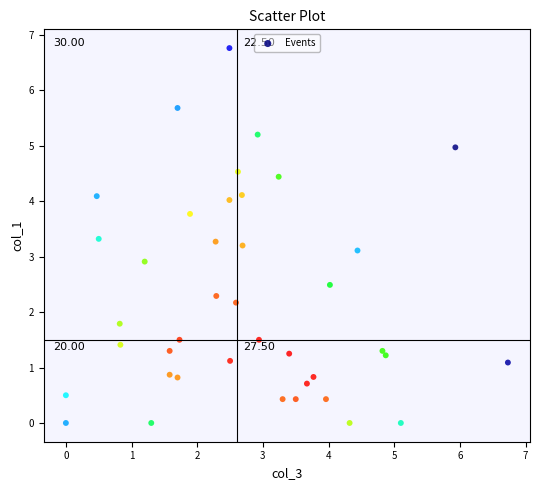

What is the range of Y values (max minus min)?

6.8